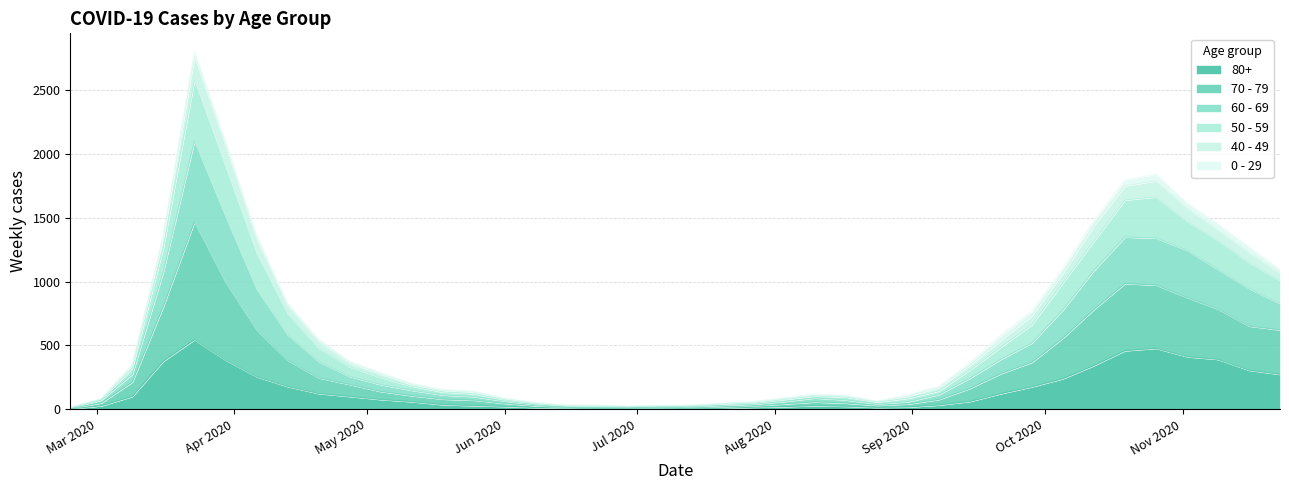

Which label corresponds to the smallest value in the chart?

2020-02-24